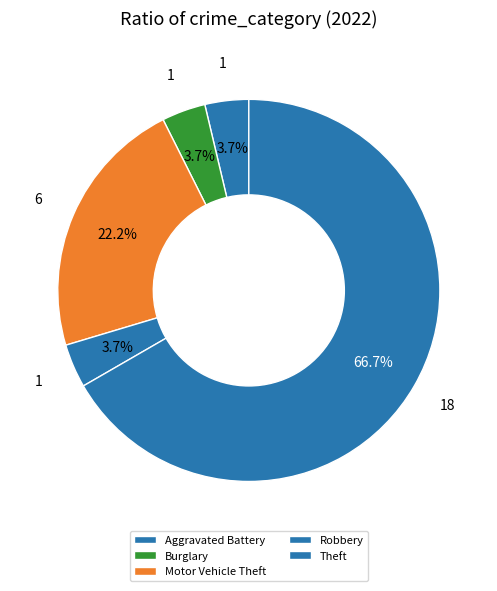

How many segments does this pie chart have?

5